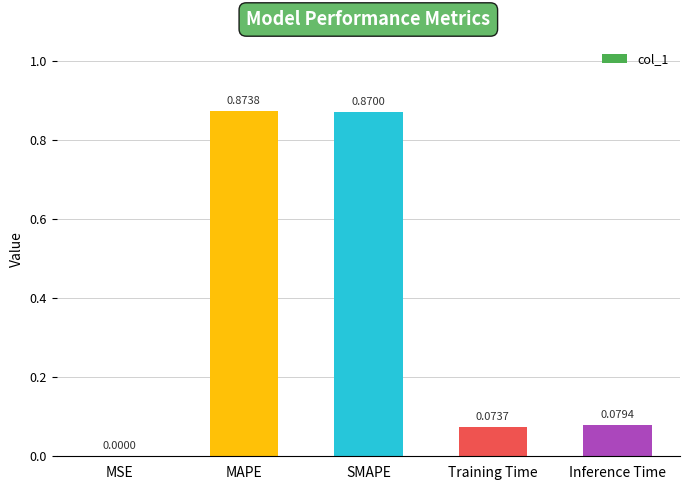

What is the sum of all values?

1.9